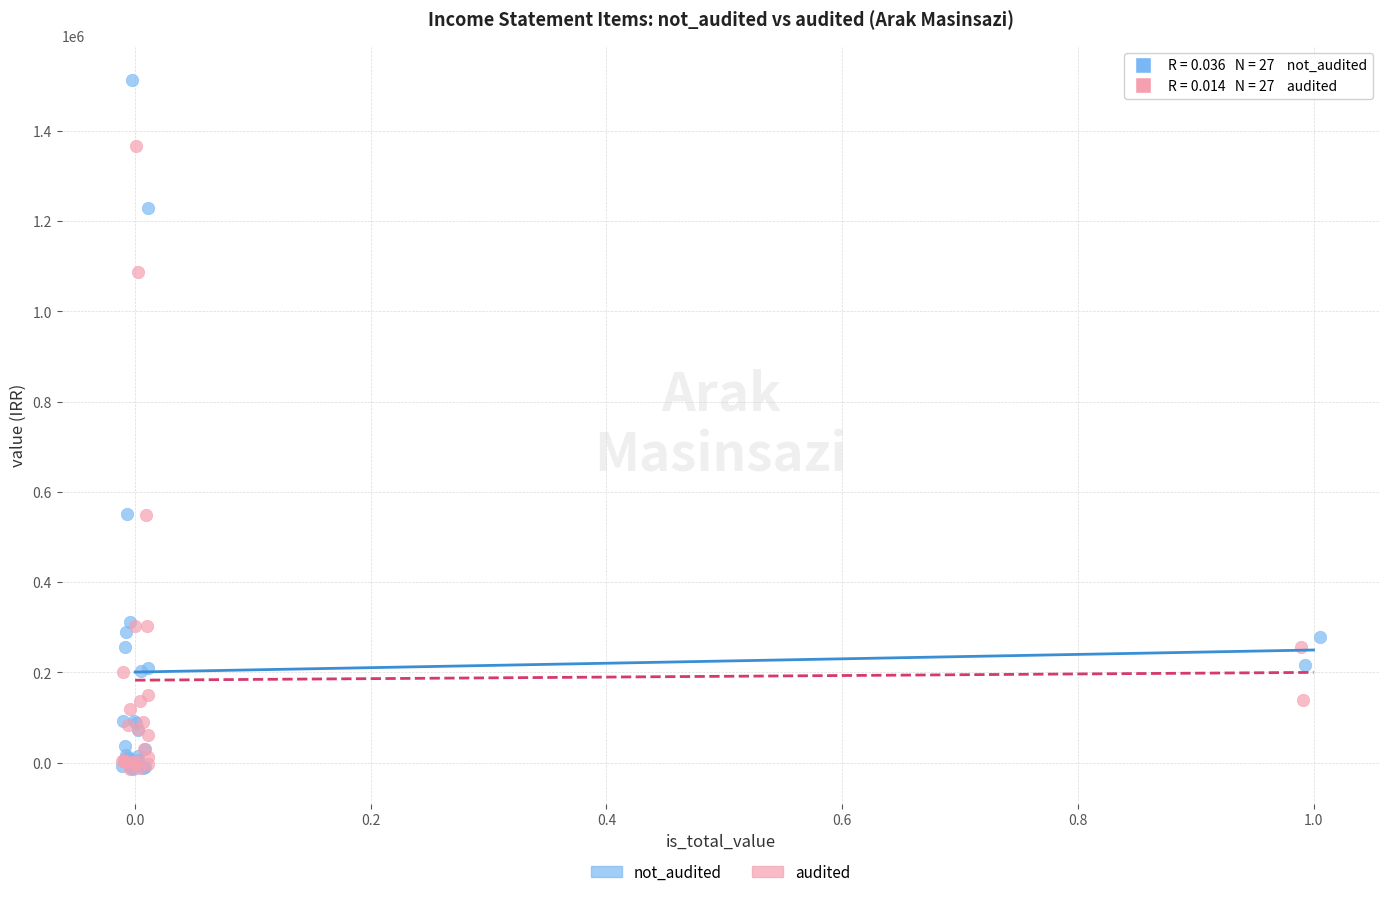

Which series reaches the maximum Y coordinate?

not_audited